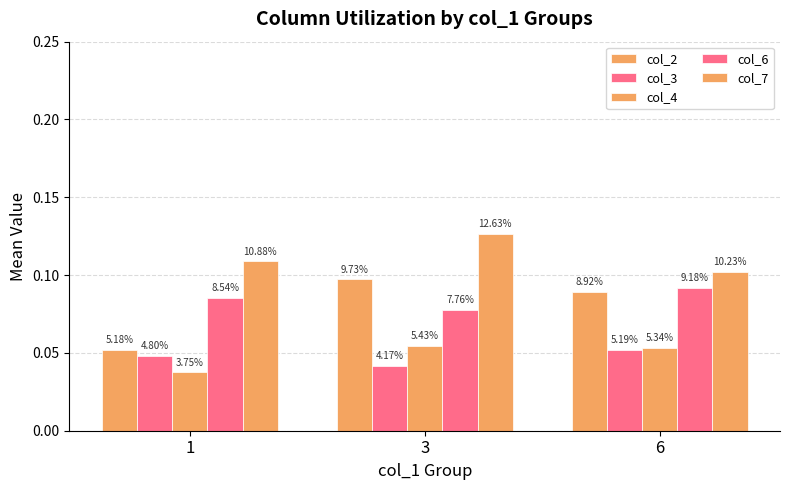

How many bars are there in total?

15